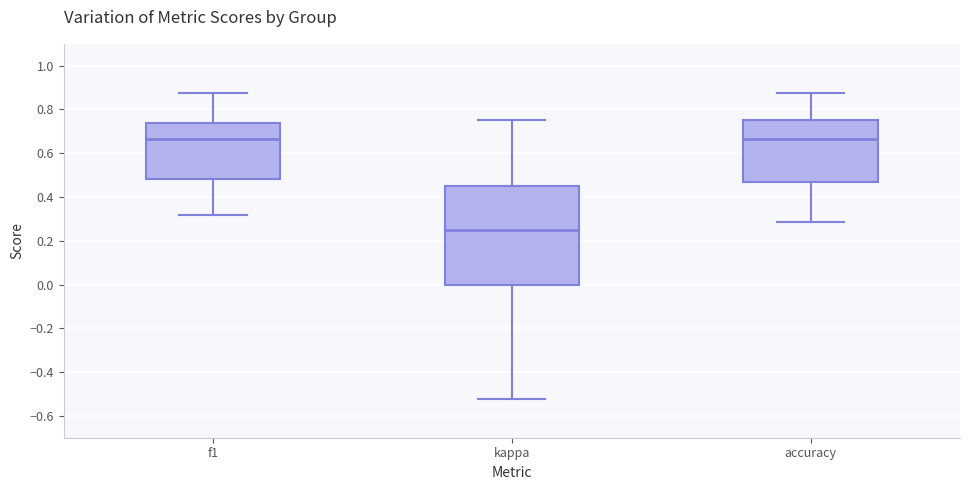

Which box has the lowest median line?

kappa